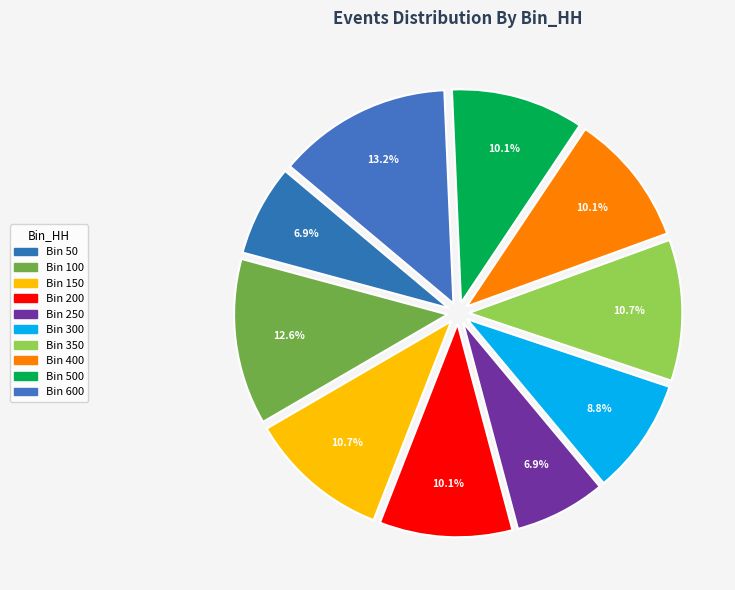

How many slices are in this pie chart?

10